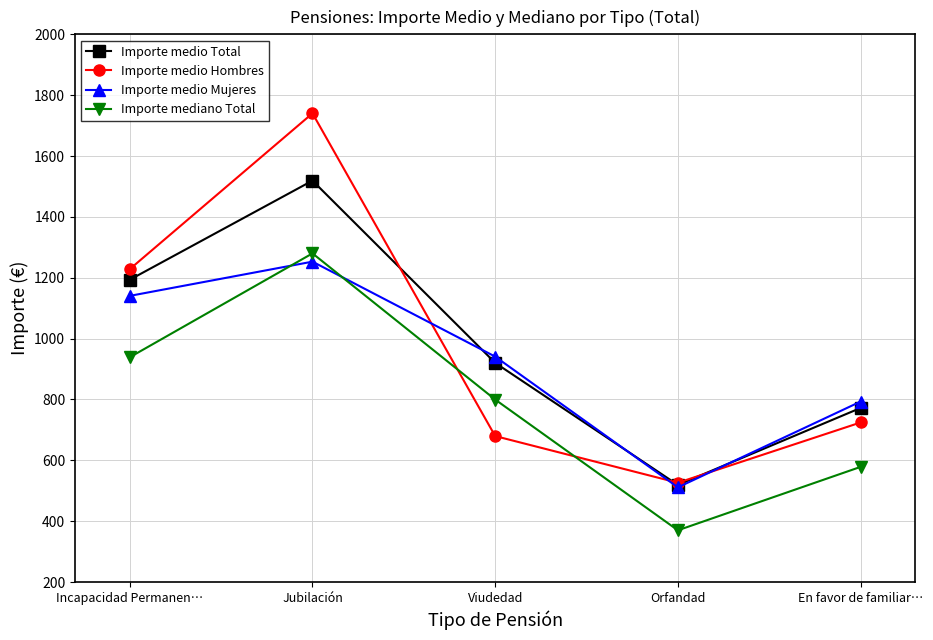

In Importe medio Total, how many points are lower than both neighbors (excluding endpoints)?

1